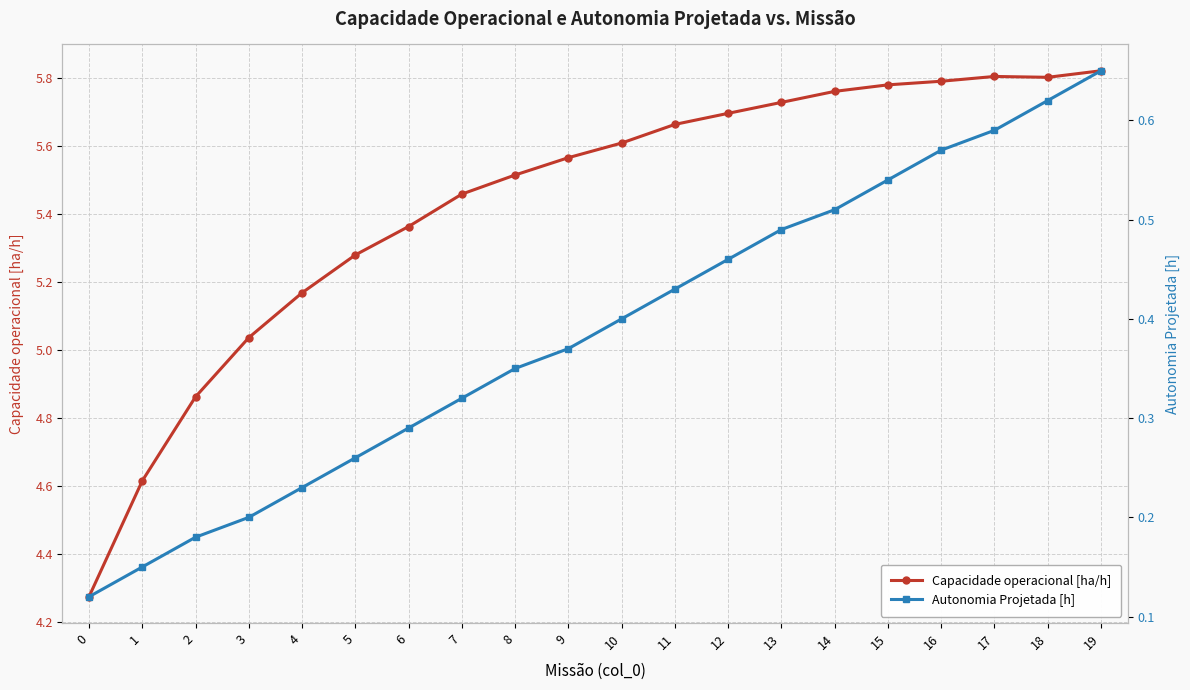

Does the chart have visible grid lines?

Yes